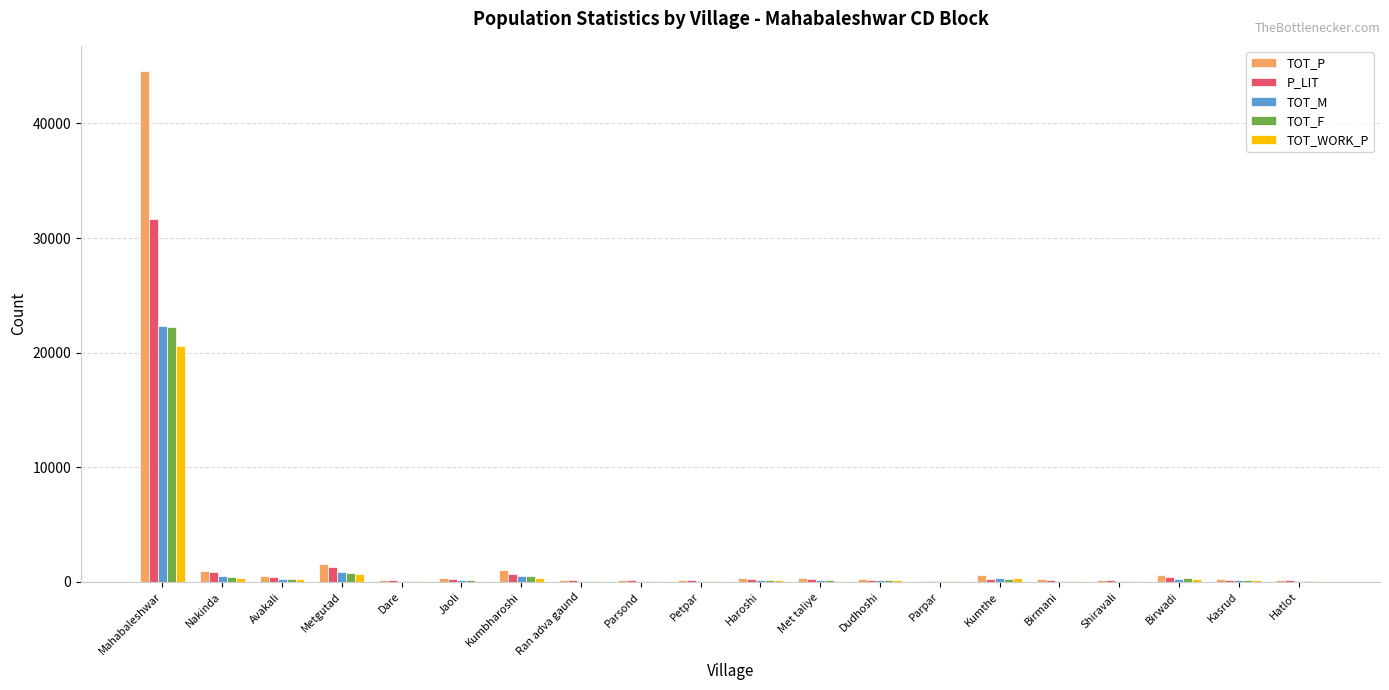

Are the bars grouped side by side (vs. stacked)?

Yes